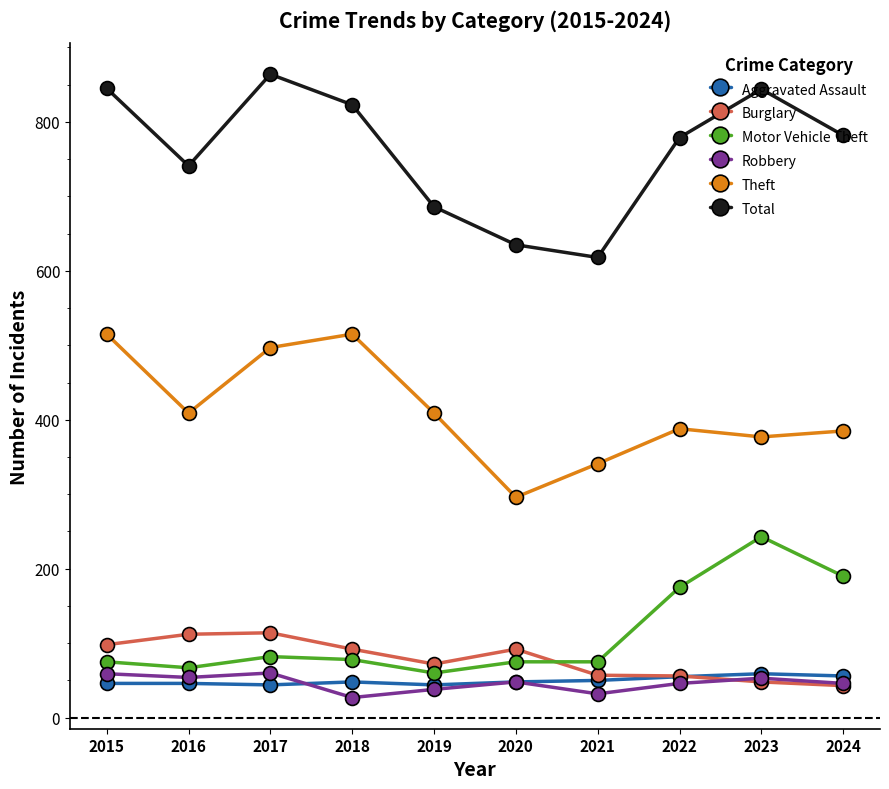

True or false: Aggravated Assault has a value of 88 at 2024.

False